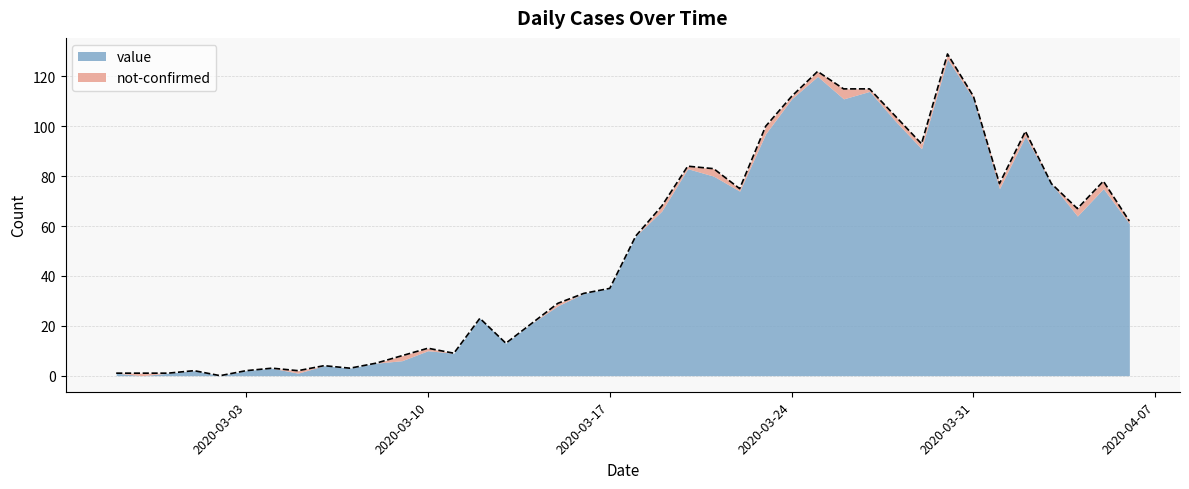

Reading left to right, transcribe all the data shown in this chart.

1	1	1	2	0	2	3	2	4	3	5	8	11	9	23	13	21	29	33	35	56	68	84	83	75	100	112	122	115	115	104	93	129	112	77	98	77	67	78	62